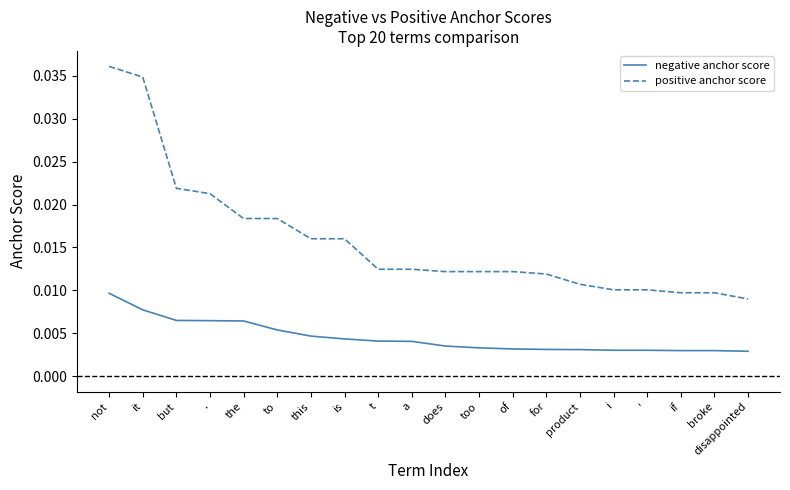

Rank the series at of from lowest to highest value.

negative anchor score, positive anchor score